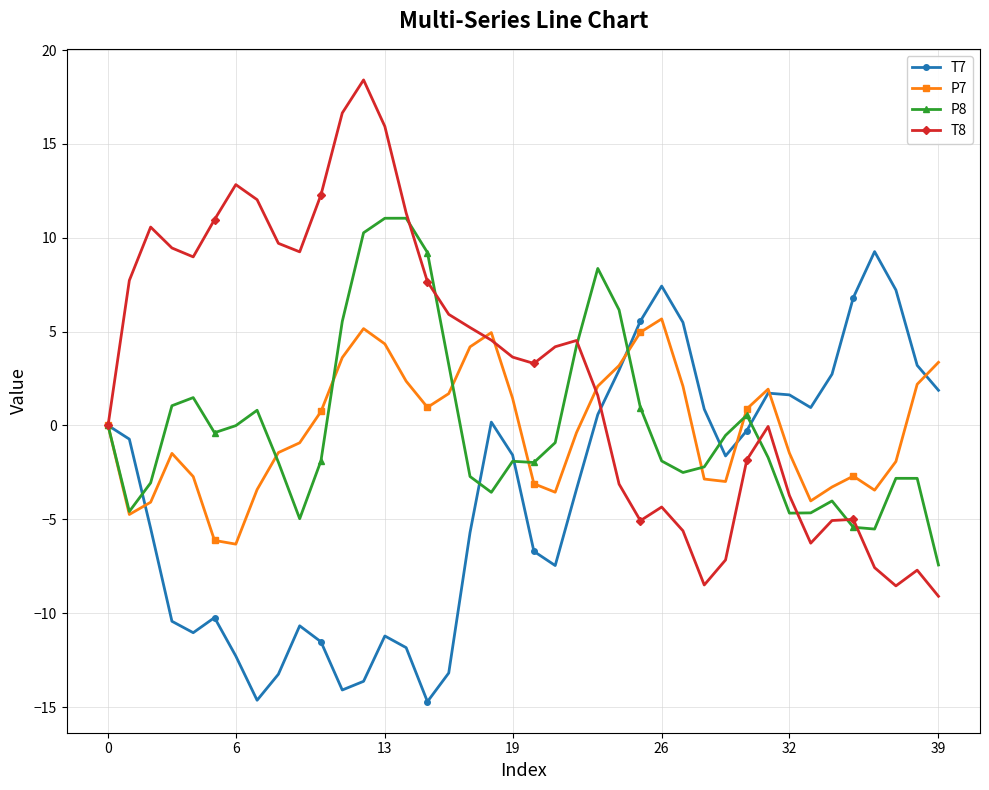

Which series has the widest spread of values?

T8